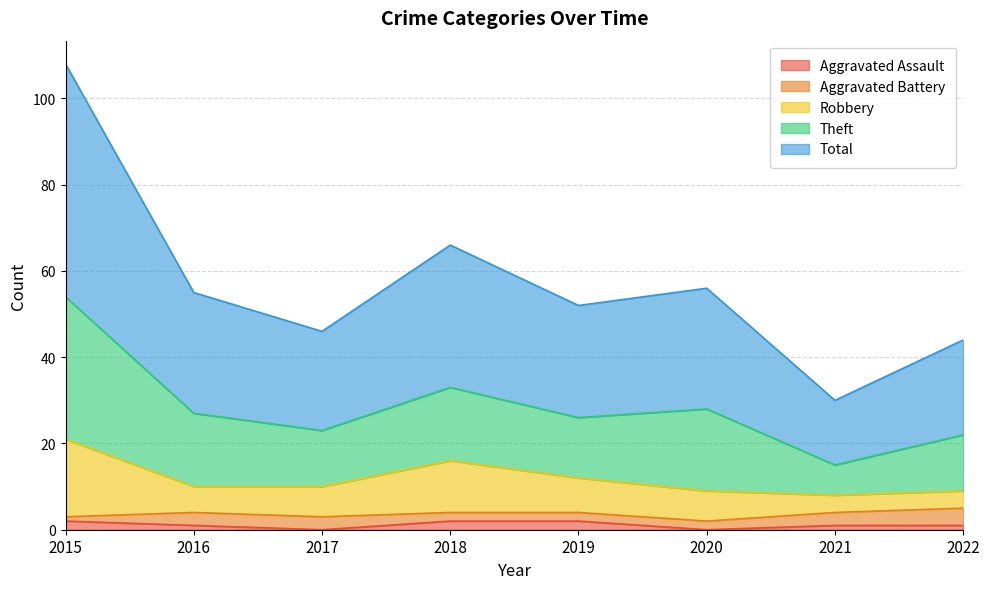

What is the value of the Aggravated Assault point at the 7th from the left?

1